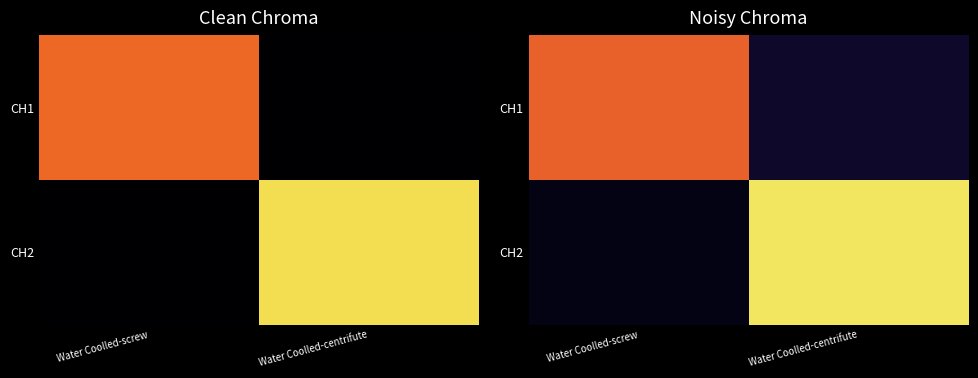

What is the sum of the CH1 values at Water Coolled-screw and Water Coolled-centrifute?

0.4